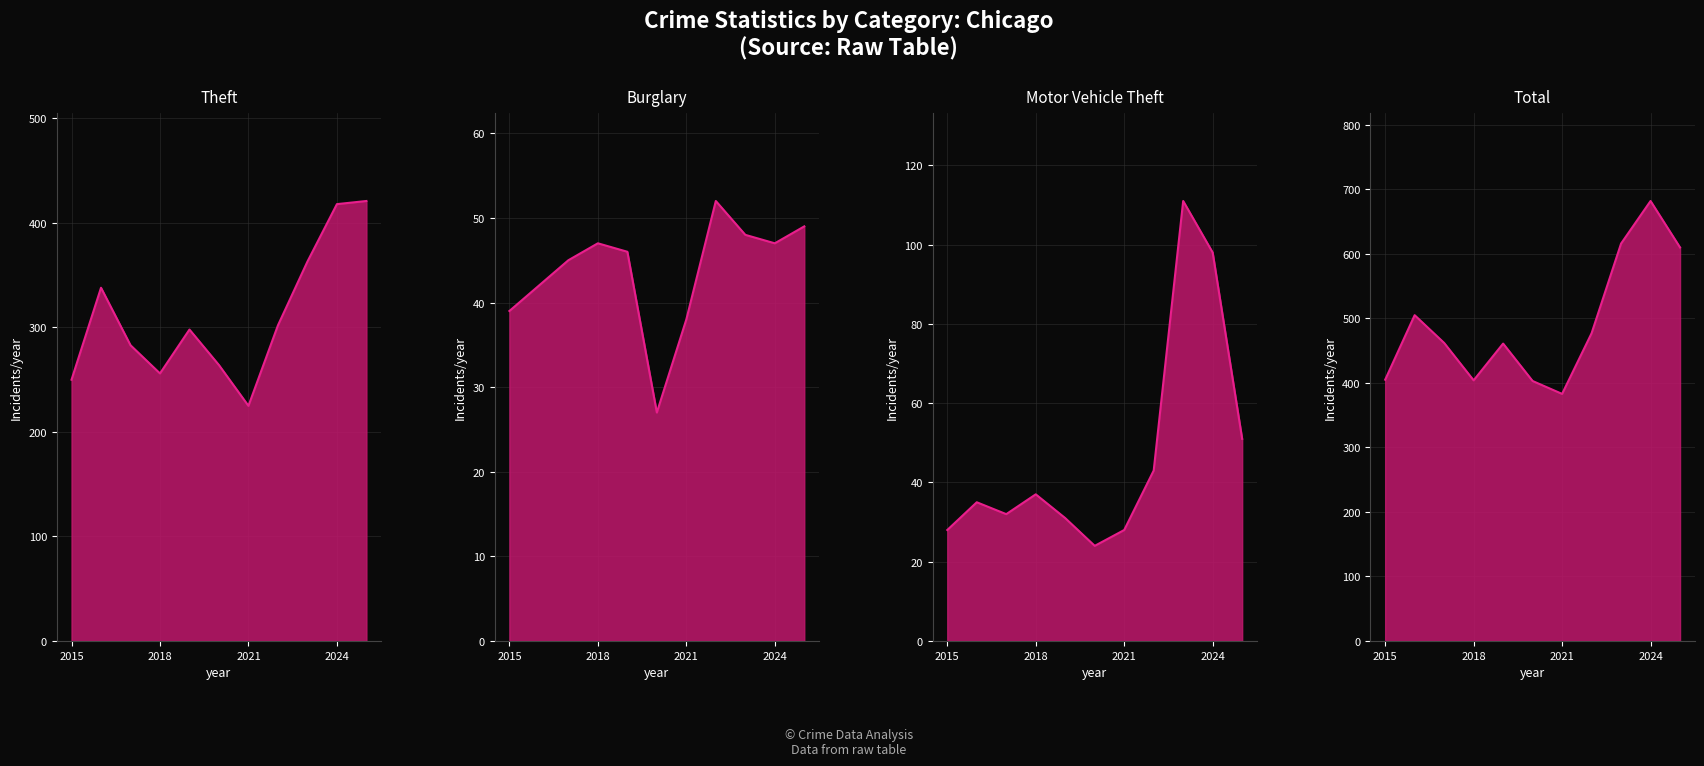

In Motor Vehicle Theft line, how many points are lower than both neighbors (excluding endpoints)?

2